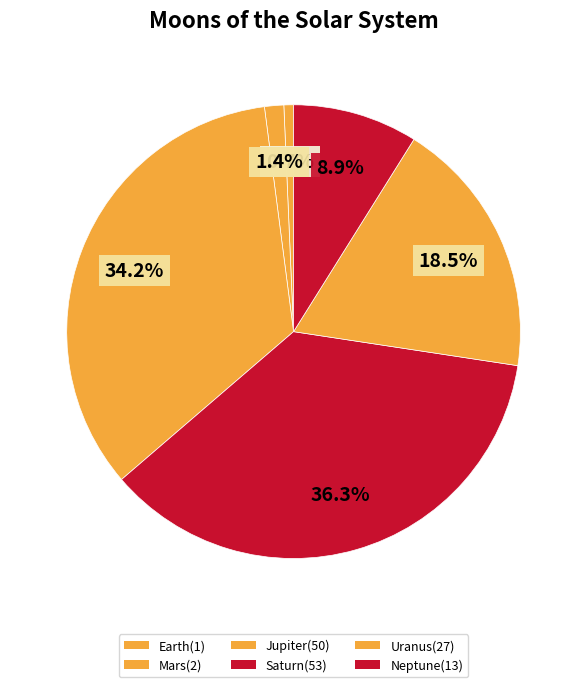

Which slice is the smallest?

Earth(1)